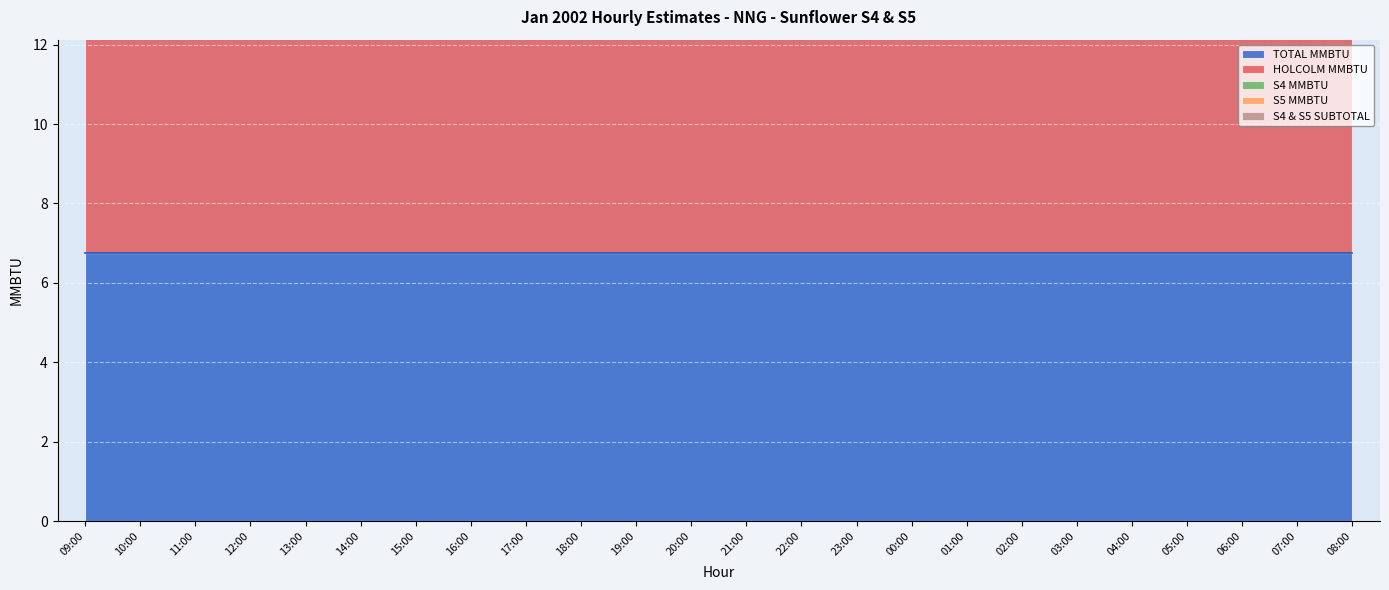

What is the label of the 24th point from the right?

09:00